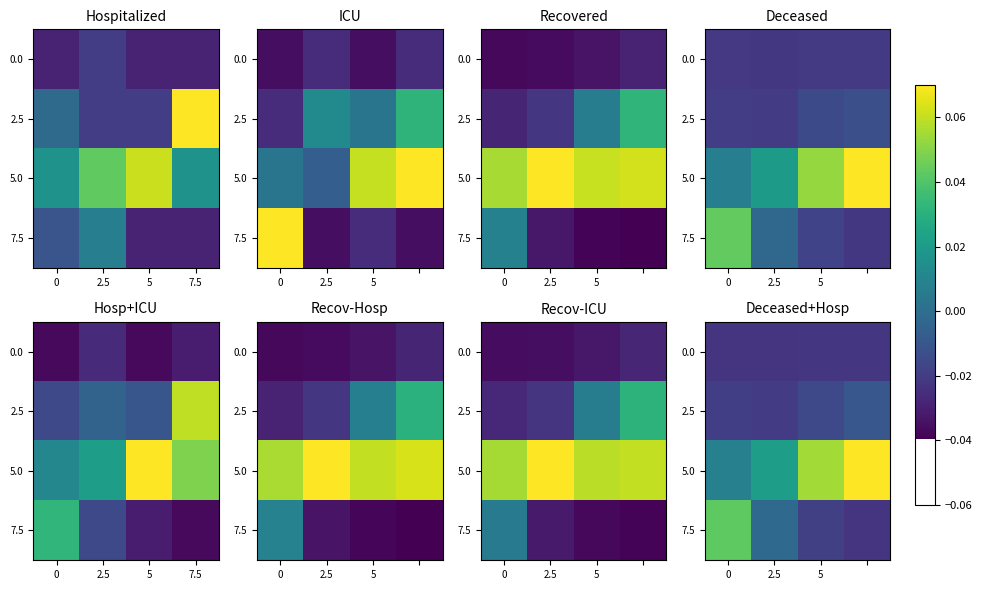

Which label corresponds to the smallest value in the chart?

7.5